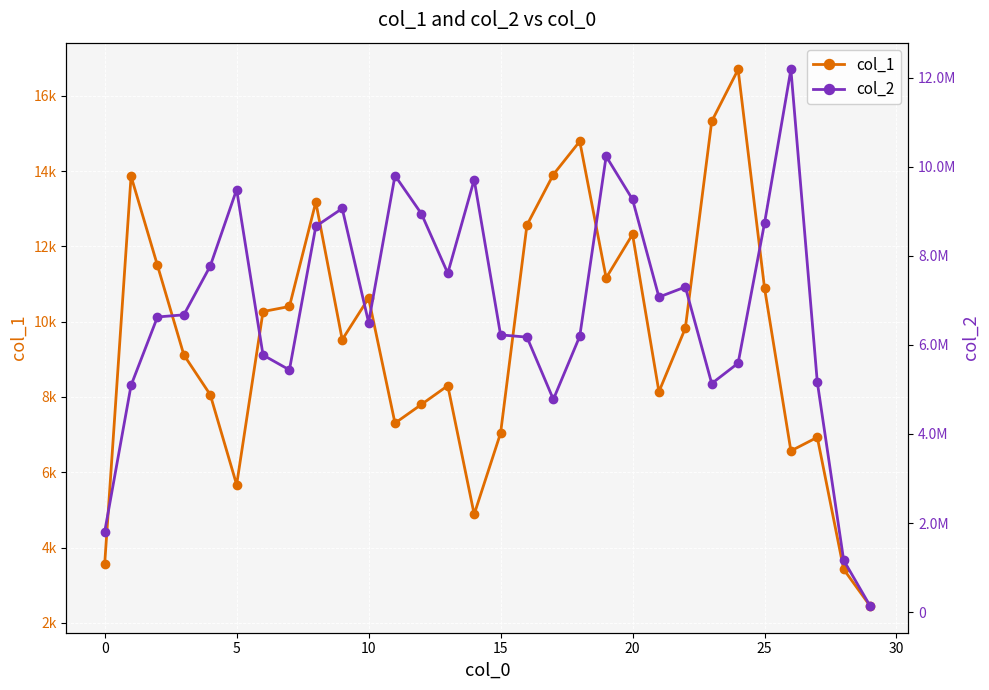

What is the difference between the maximum and minimum values in the col_2 series?

12053265